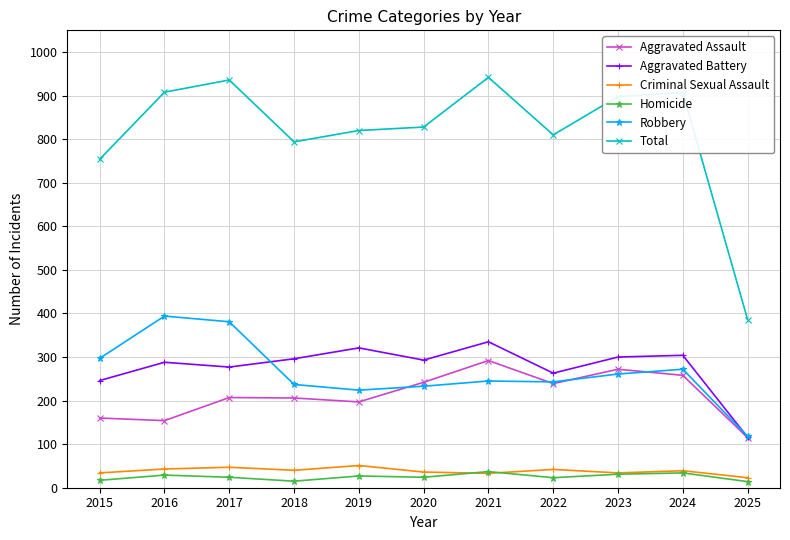

What are all the series names shown in the legend?

Aggravated Assault, Aggravated Battery, Criminal Sexual Assault, Homicide, Robbery, Total